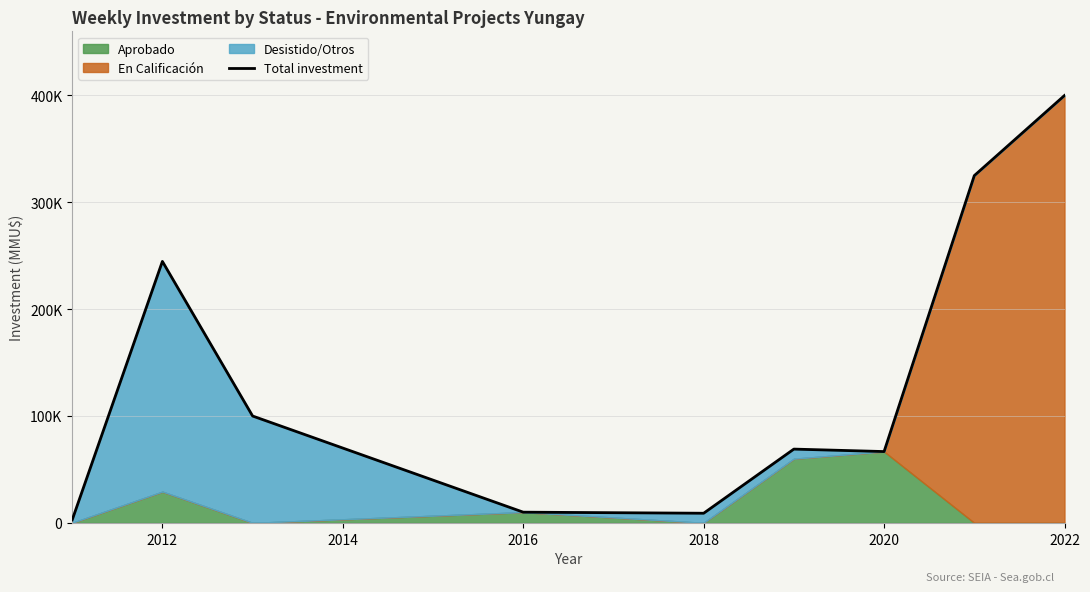

The value at 2014 is 167975. True or false?

False